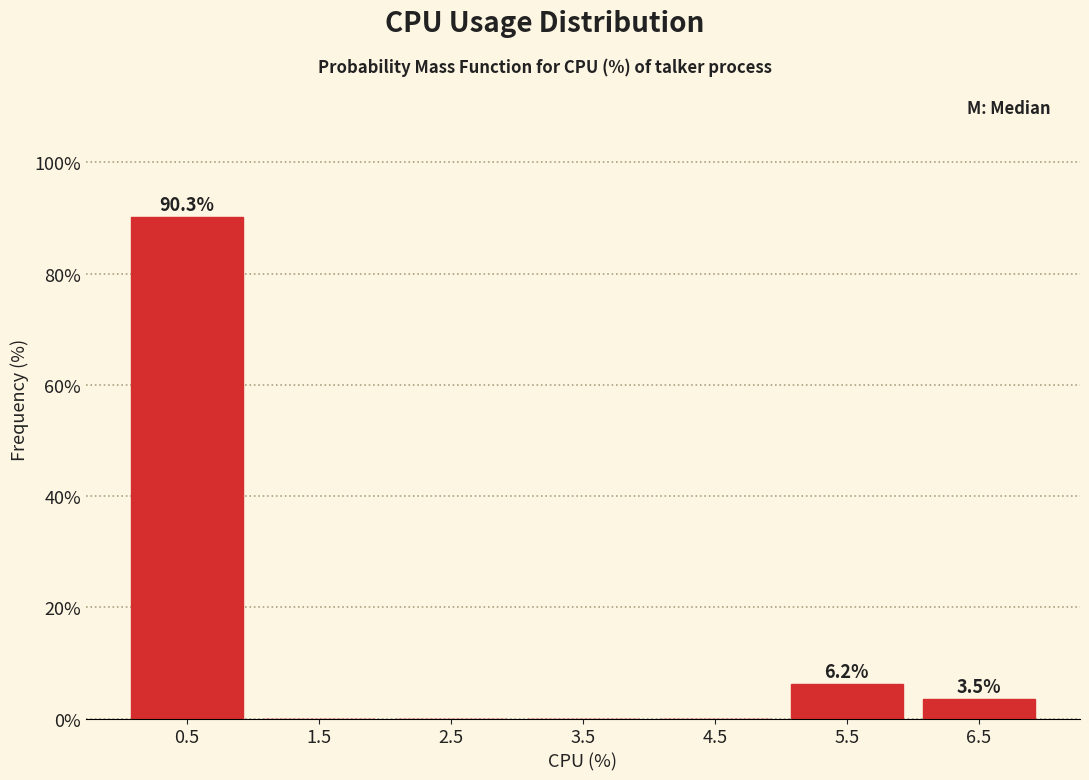

Which range on the x-axis has the tallest bar?

0 to 1